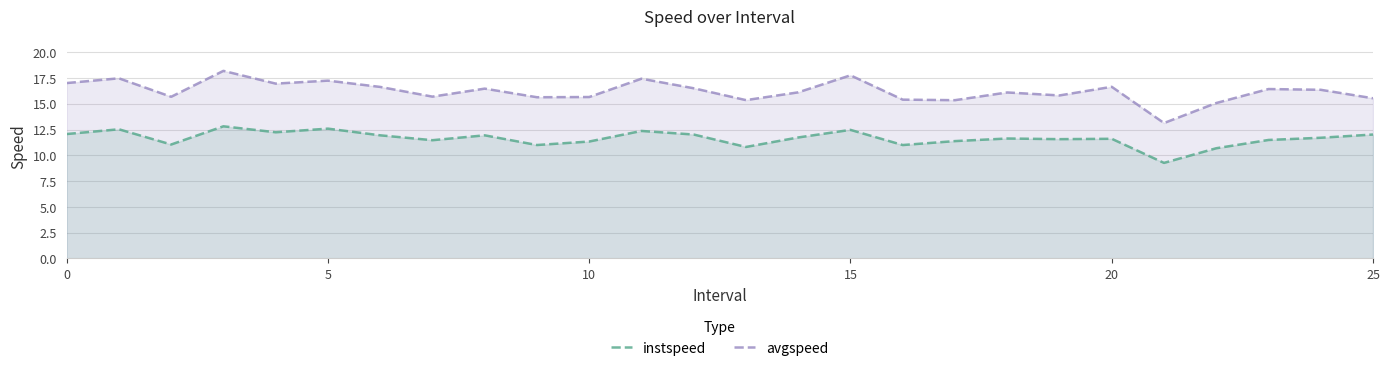

The avgspeed series shows 27.6 at 12. True or false?

False